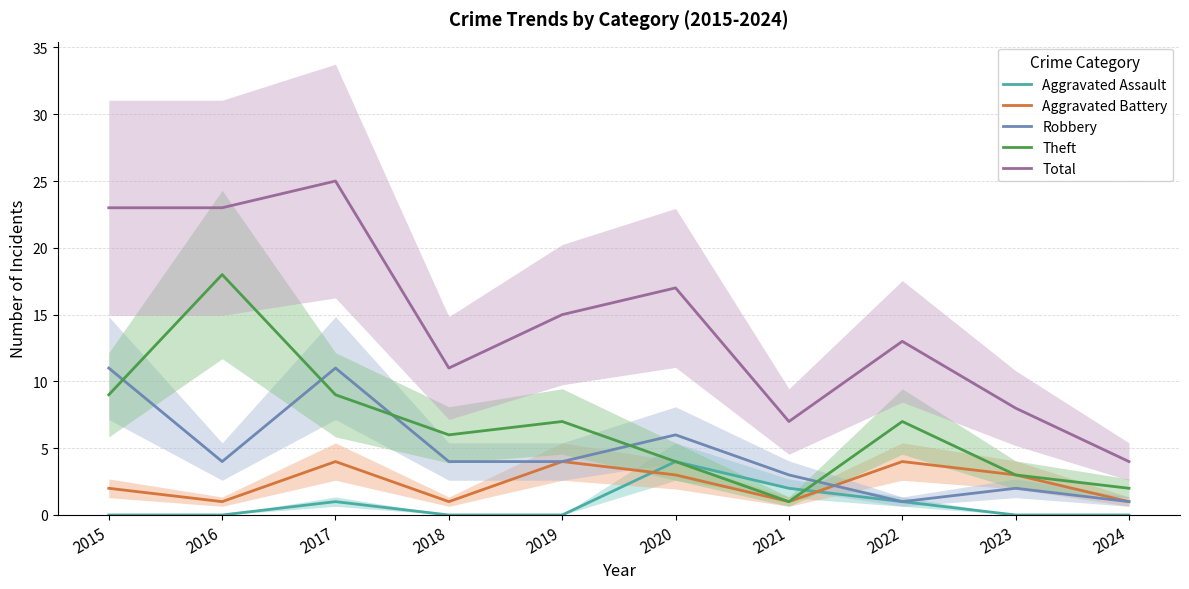

How many values in the Robbery series are below 4?

4